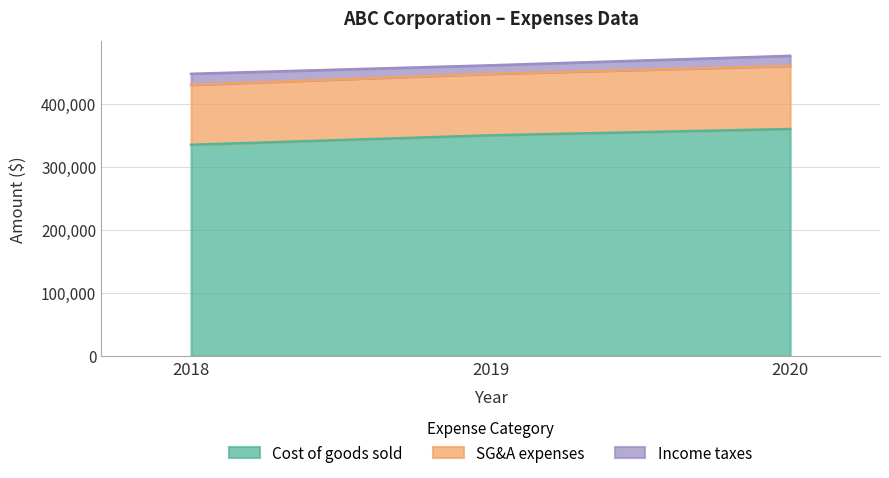

The value of Cost of goods sold at 2019 is 156782. True or false?

False